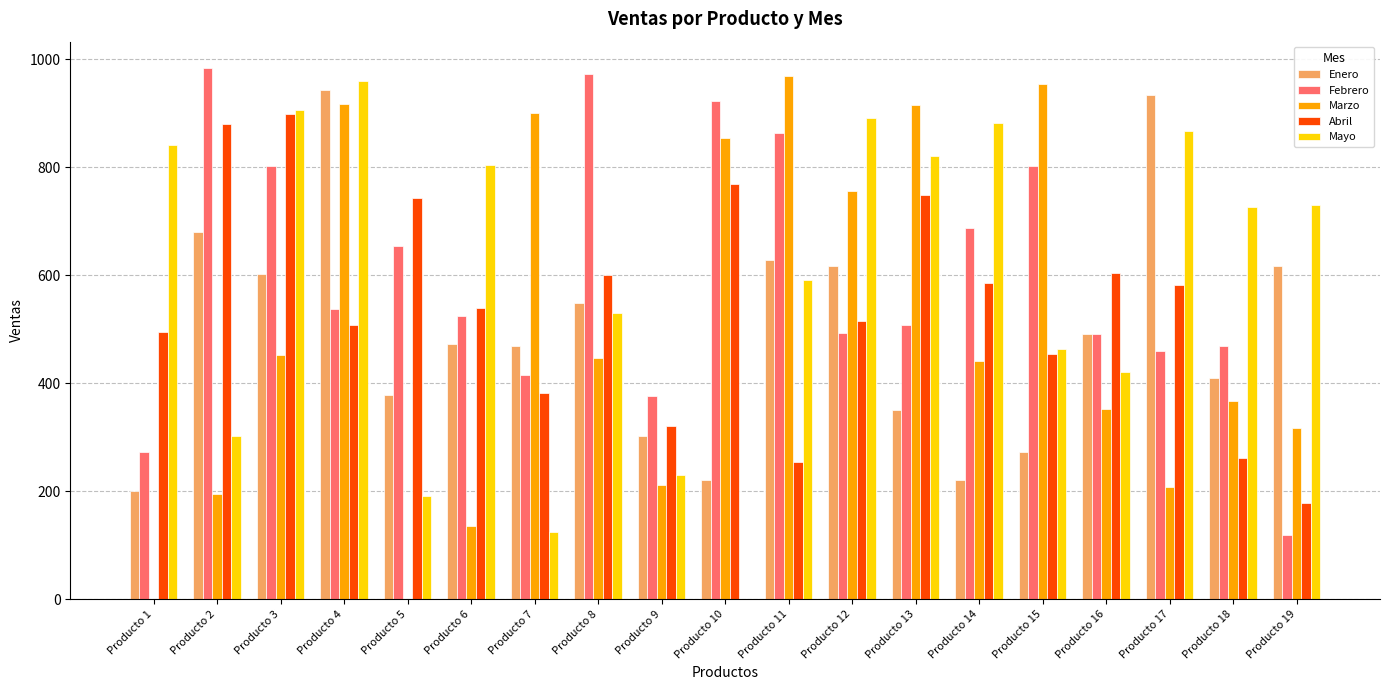

What is the total value across all series at Producto 17?

3048